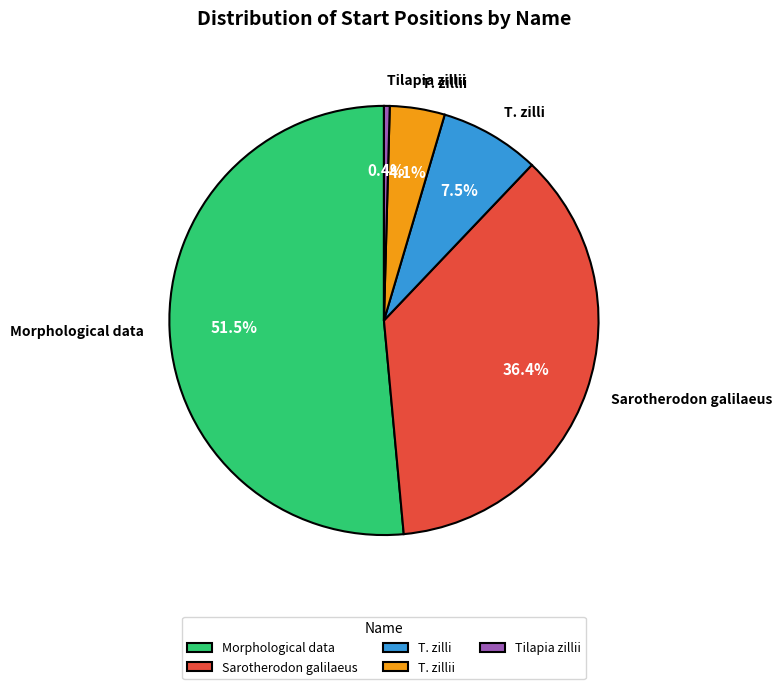

What is the largest slice in the pie chart?

Morphological data